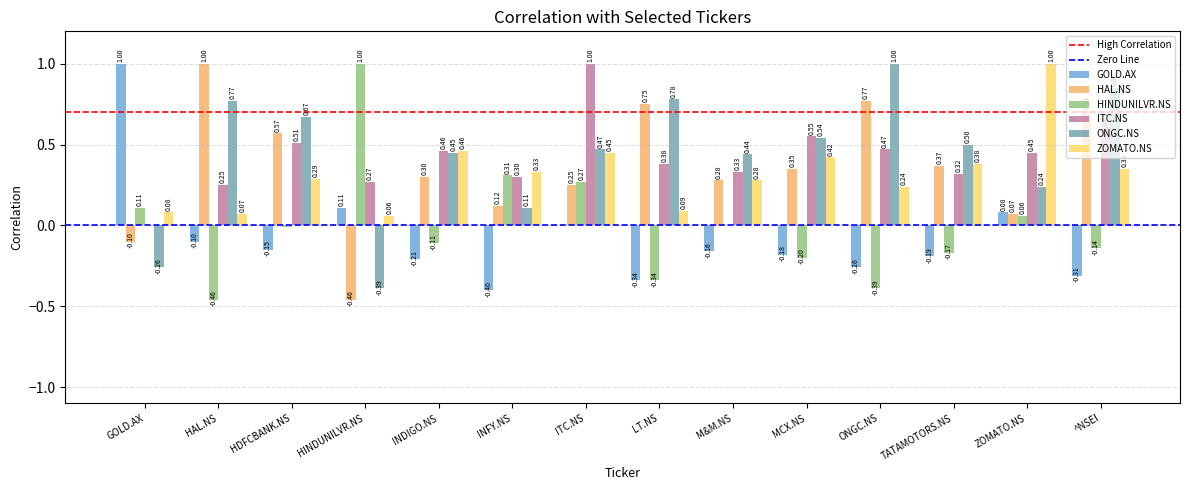

How many groups of bars are there?

14